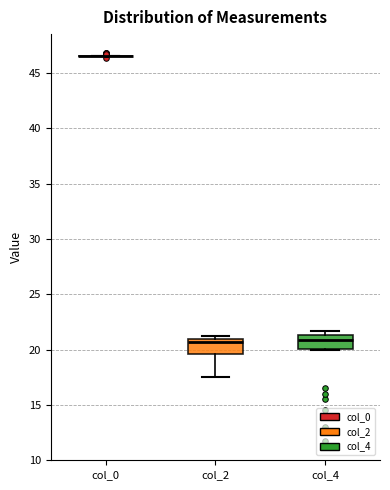

Reading left to right, transcribe this box plot: for each box, give where its median line is, the range the box spans, and where its two whiskers end, as read against the y-axis. The values are not printed on the chart, so give them approximately, as read against the axis.

col_0: box collapsed to a line at 46.5, whiskers 46.5 to 46.5
col_2: median 20.5, box 19.5 to 21.0, whiskers 17.5 to 21.5
col_4: median 21.0, box 20.0 to 21.5, whiskers 20.0 to 21.5 (just above the box's upper edge)